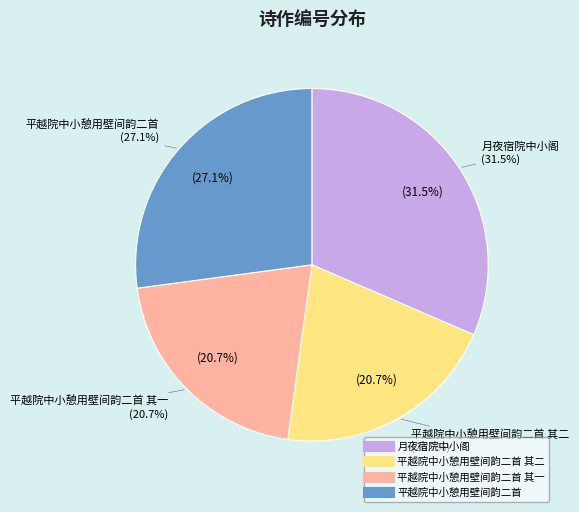

How many segments does this pie chart have?

4